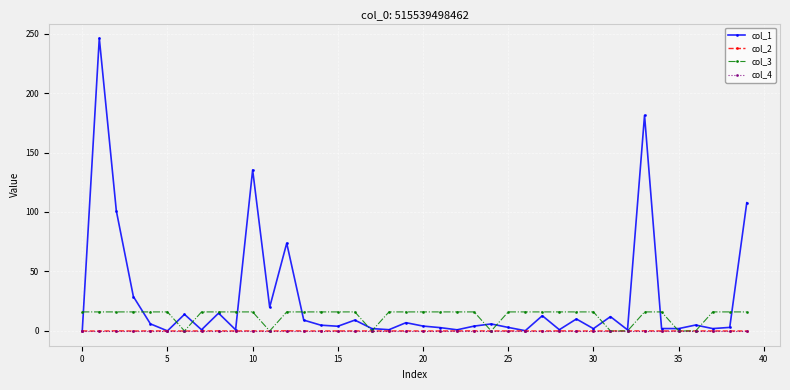

What are all the series names shown in the legend?

col_1, col_2, col_3, col_4